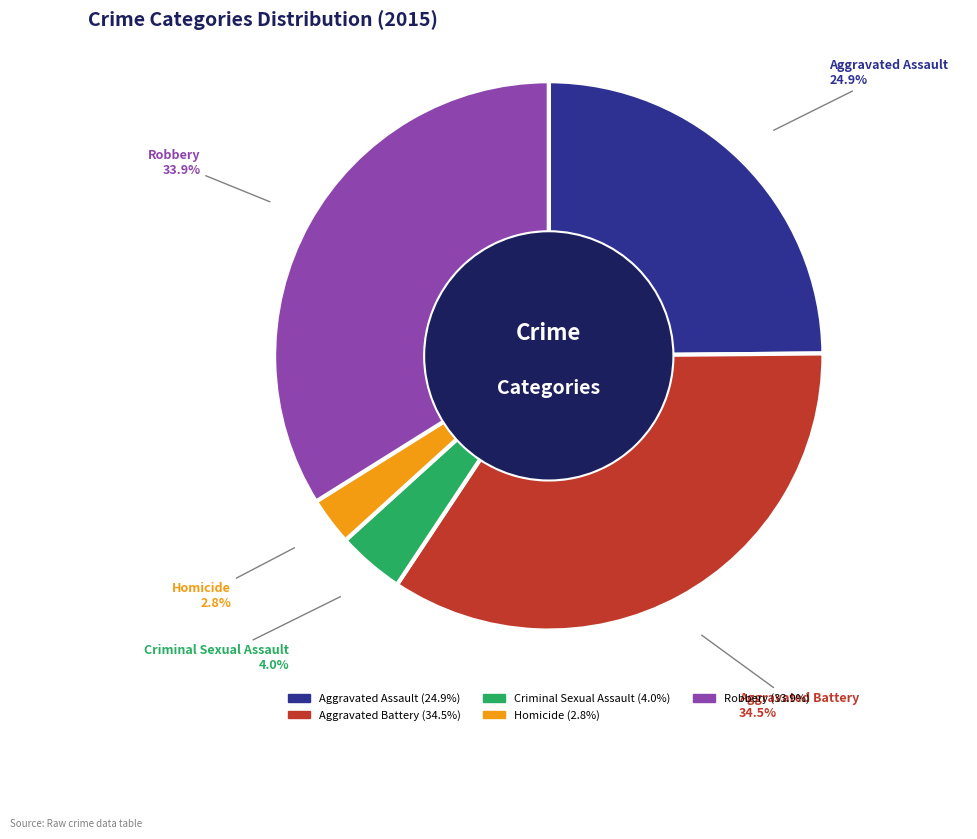

What percentage do Homicide and Robbery together represent?

36.7%